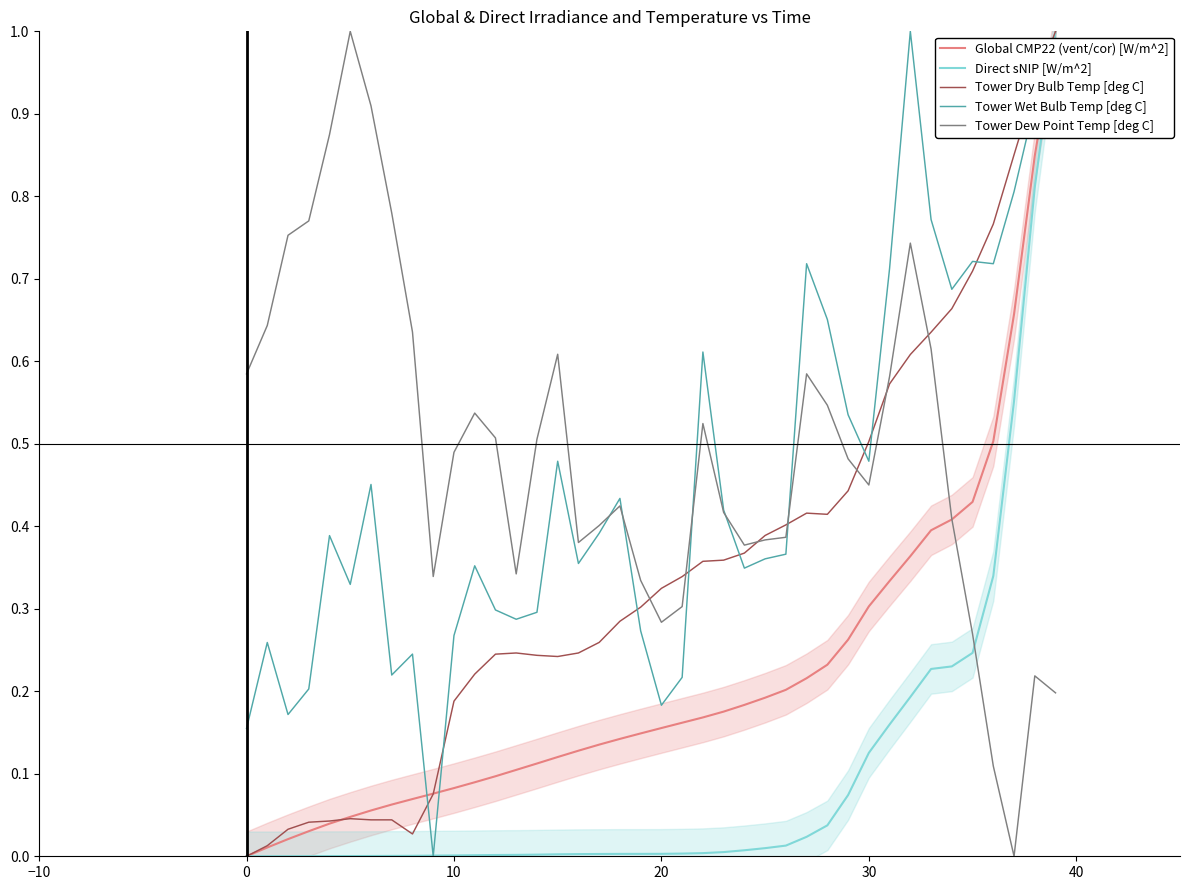

True or false: Tower Wet Bulb Temp [deg C] has a value of 0.5 at 33.

False